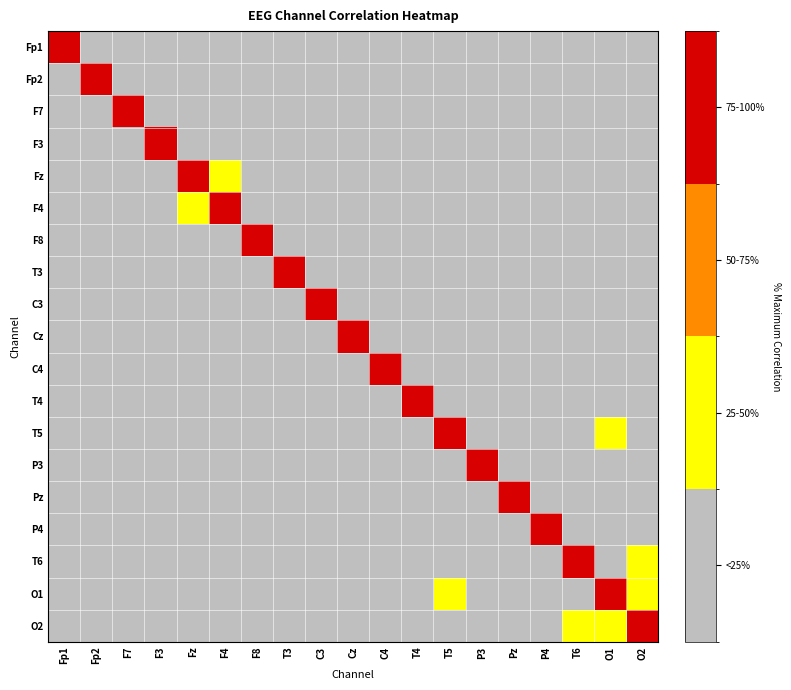

How many series are shown in this chart?

19